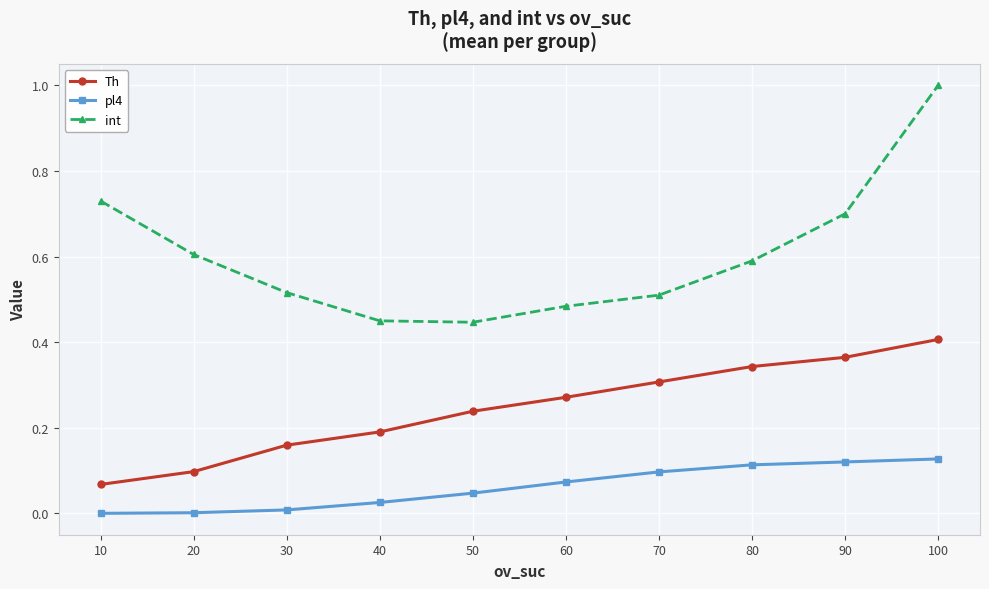

How many lines are shown in the chart?

3